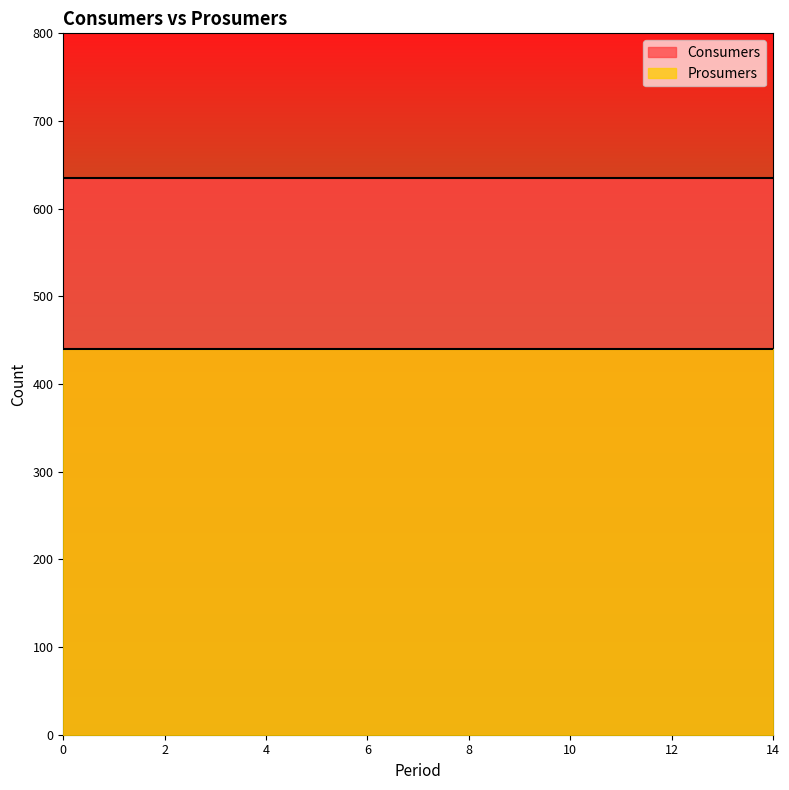

At how many categories does at least one series exceed 604?

15